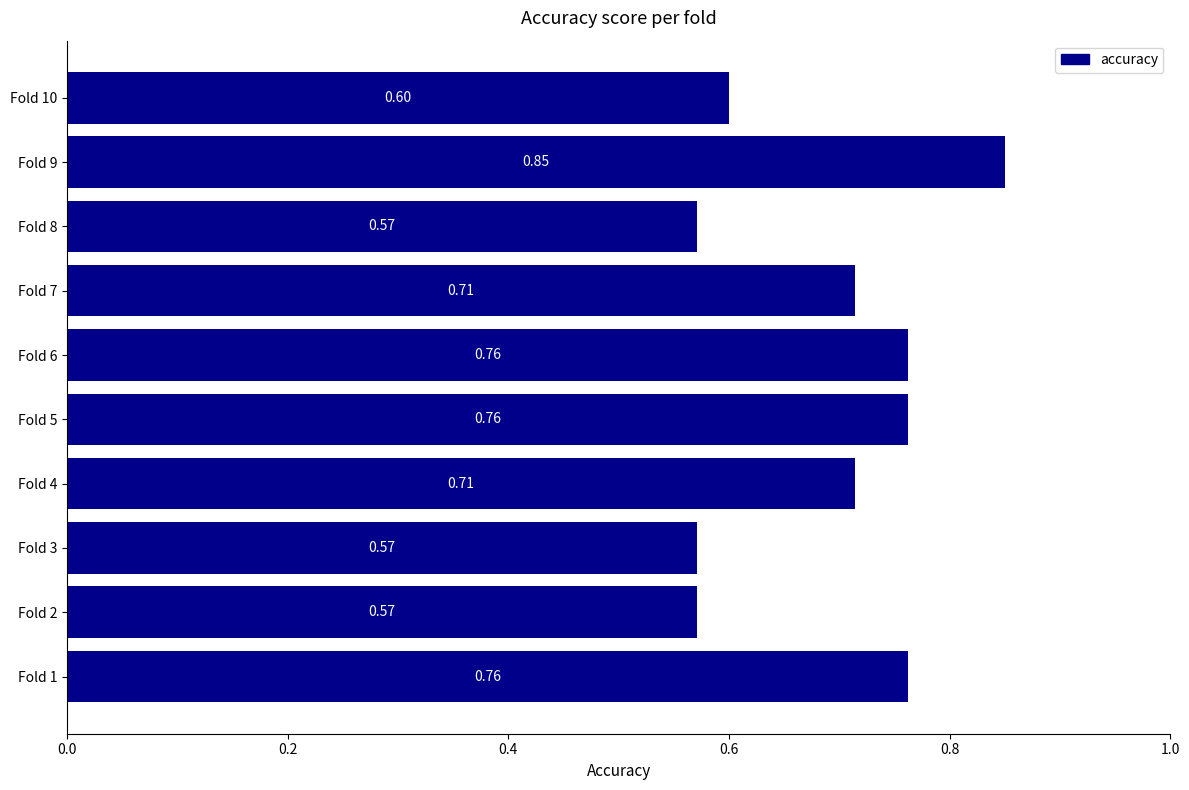

What is the sum of the values at Fold 8 and Fold 6?

1.3